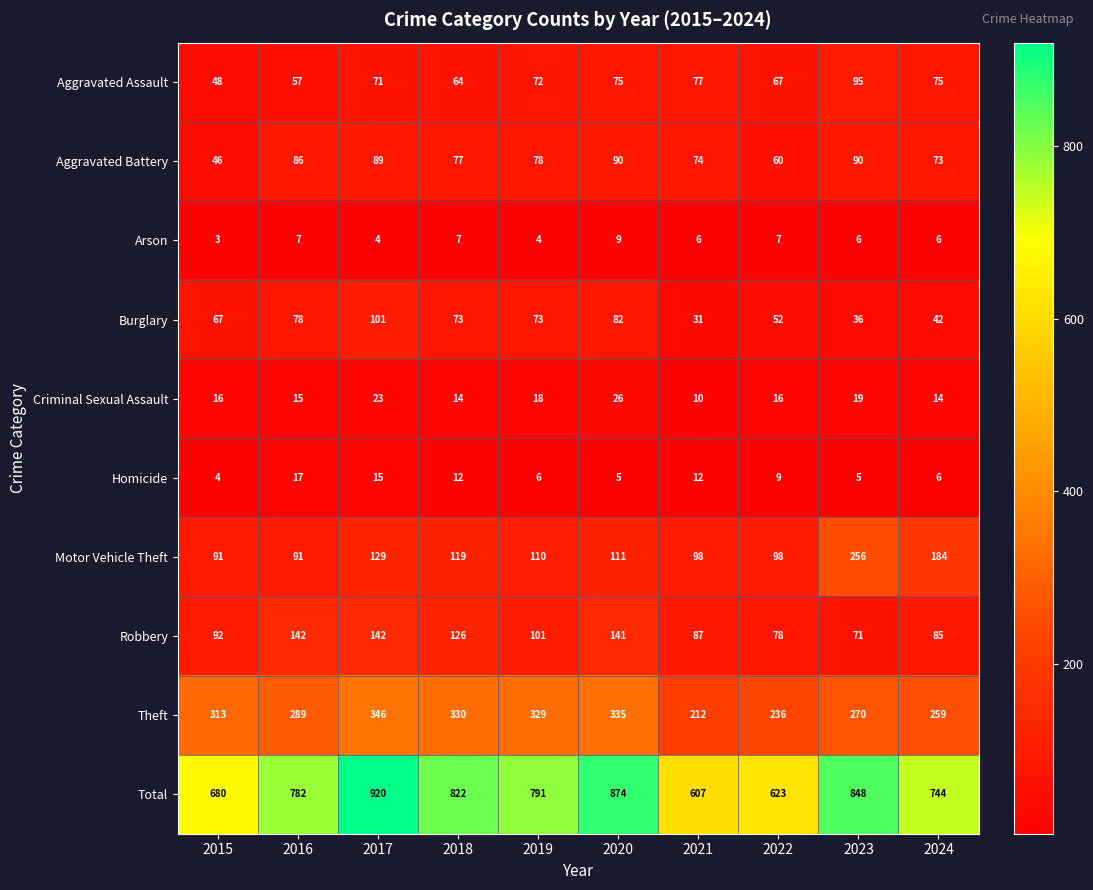

Which series has the largest total across all categories?

Total